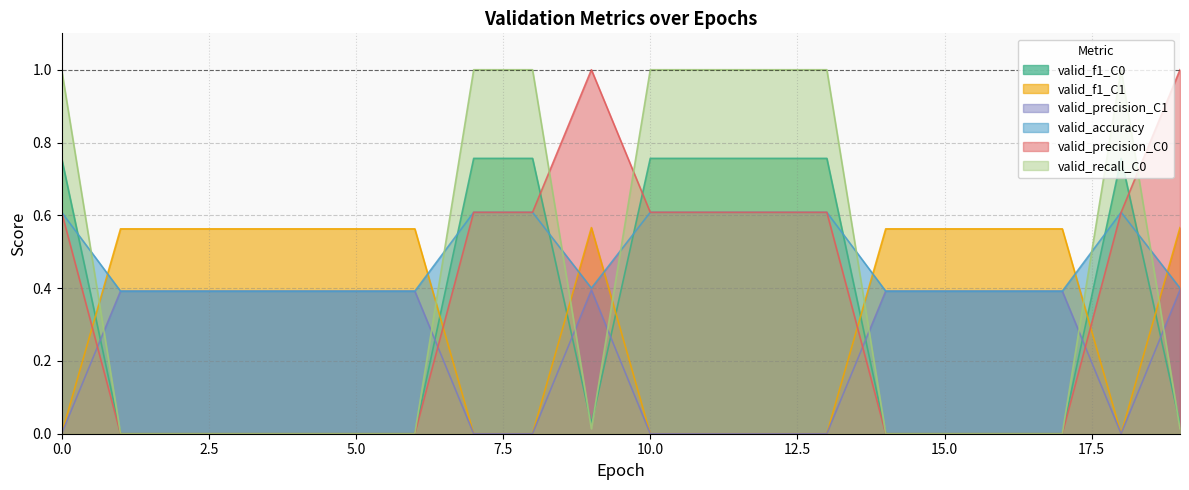

Reading left to right, list all the values displayed in this chart.

valid_f1_C0: 0=0.8	1=0.0	2=0.0	3=0.0	4=0.0	5=0.0	6=0.0	7=0.8	8=0.8	9=0.0	10=0.8	11=0.8	12=0.8	13=0.8	14=0.0	15=0.0	16=0.0	17=0.0	18=0.8	19=0.0
valid_f1_C1: 0=0.0	1=0.6	2=0.6	3=0.6	4=0.6	5=0.6	6=0.6	7=0.0	8=0.0	9=0.6	10=0.0	11=0.0	12=0.0	13=0.0	14=0.6	15=0.6	16=0.6	17=0.6	18=0.0	19=0.6
valid_precision_C1: 0=0.0	1=0.4	2=0.4	3=0.4	4=0.4	5=0.4	6=0.4	7=0.0	8=0.0	9=0.4	10=0.0	11=0.0	12=0.0	13=0.0	14=0.4	15=0.4	16=0.4	17=0.4	18=0.0	19=0.4
valid_accuracy: 0=0.6	1=0.4	2=0.4	3=0.4	4=0.4	5=0.4	6=0.4	7=0.6	8=0.6	9=0.4	10=0.6	11=0.6	12=0.6	13=0.6	14=0.4	15=0.4	16=0.4	17=0.4	18=0.6	19=0.4
valid_precision_C0: 0=0.6	1=0.0	2=0.0	3=0.0	4=0.0	5=0.0	6=0.0	7=0.6	8=0.6	9=1.0	10=0.6	11=0.6	12=0.6	13=0.6	14=0.0	15=0.0	16=0.0	17=0.0	18=0.6	19=1.0
valid_recall_C0: 0=1.0	1=0.0	2=0.0	3=0.0	4=0.0	5=0.0	6=0.0	7=1.0	8=1.0	9=0.0	10=1.0	11=1.0	12=1.0	13=1.0	14=0.0	15=0.0	16=0.0	17=0.0	18=1.0	19=0.0